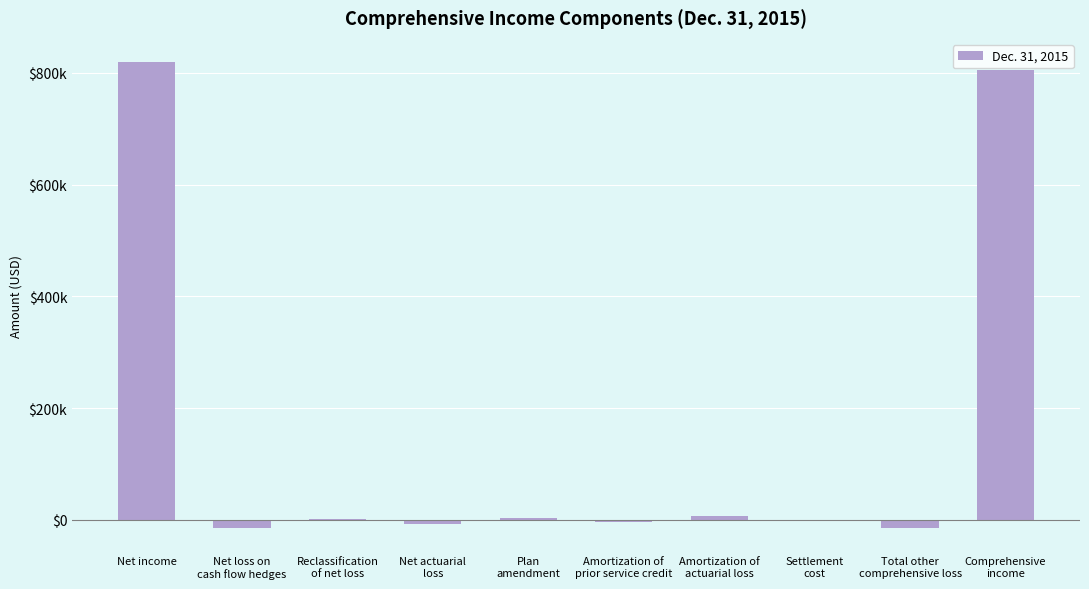

List the labels in order of value, smallest first.

Net loss on
cash flow hedges, Total other
comprehensive loss, Net actuarial
loss, Amortization of
prior service credit, Settlement
cost, Reclassification
of net loss, Plan
amendment, Amortization of
actuarial loss, Comprehensive
income, Net income